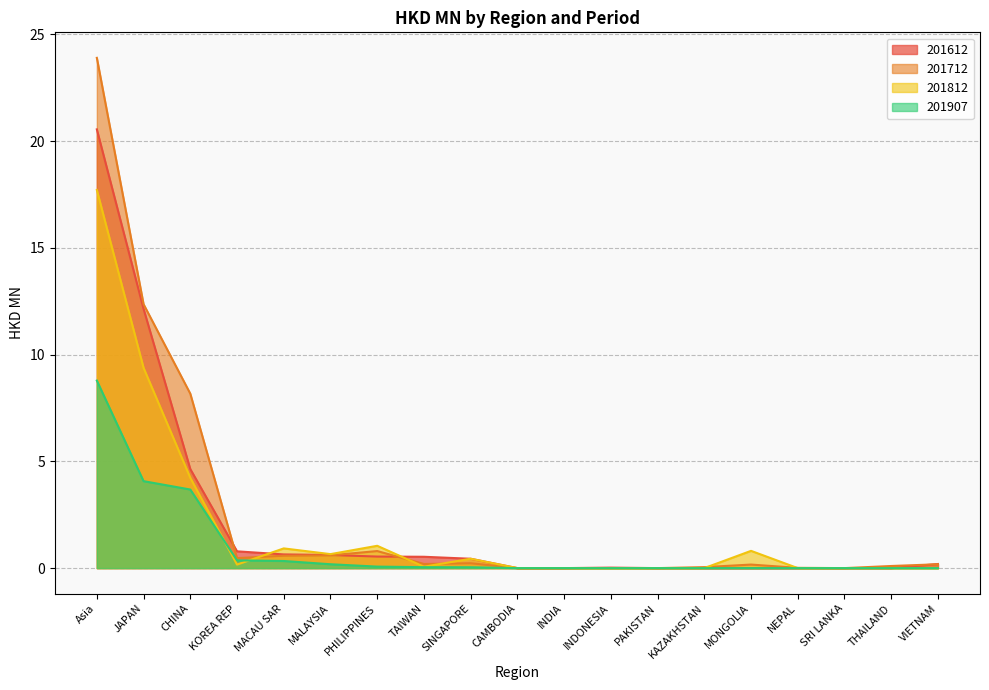

What position from the left is CHINA?

3